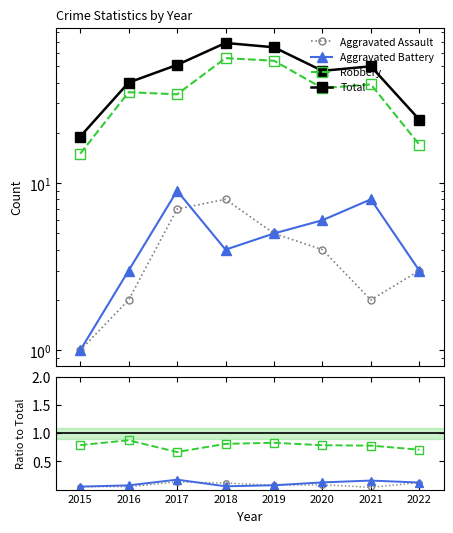

What is the average value of the Total series?

45.6